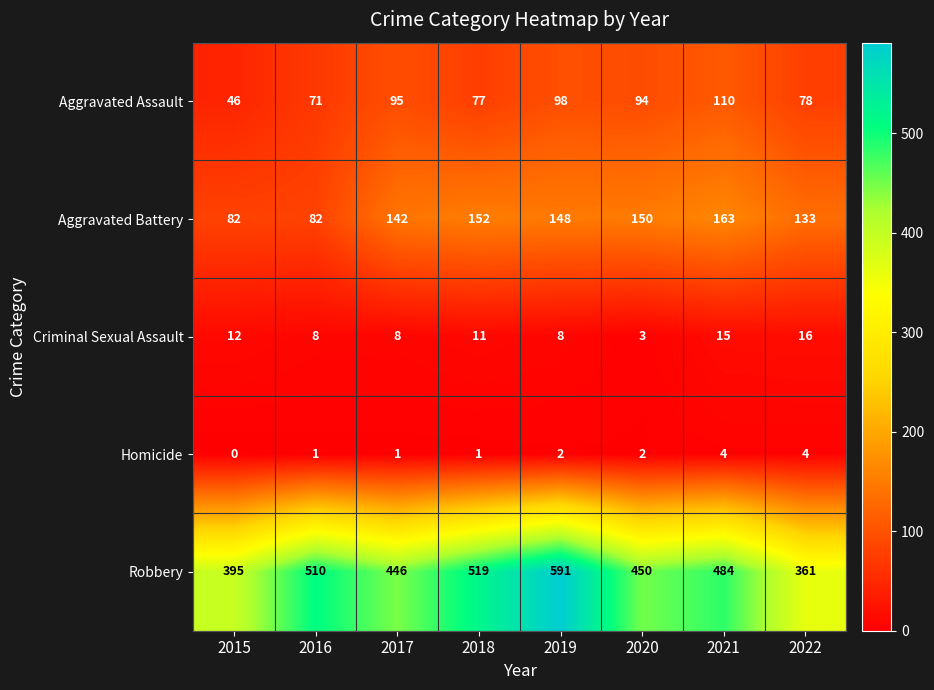

Which series has the widest spread of values?

Robbery